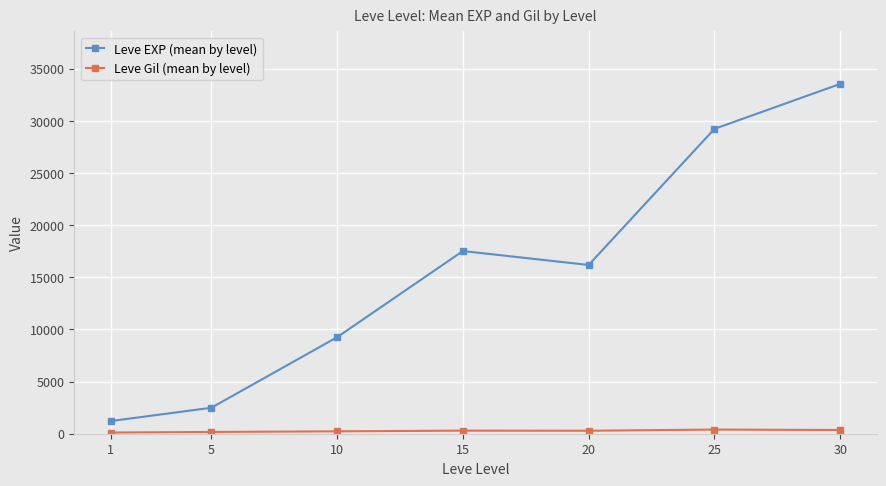

True or false: Leve EXP (mean by level) and Leve Gil (mean by level) intersect in this chart.

False